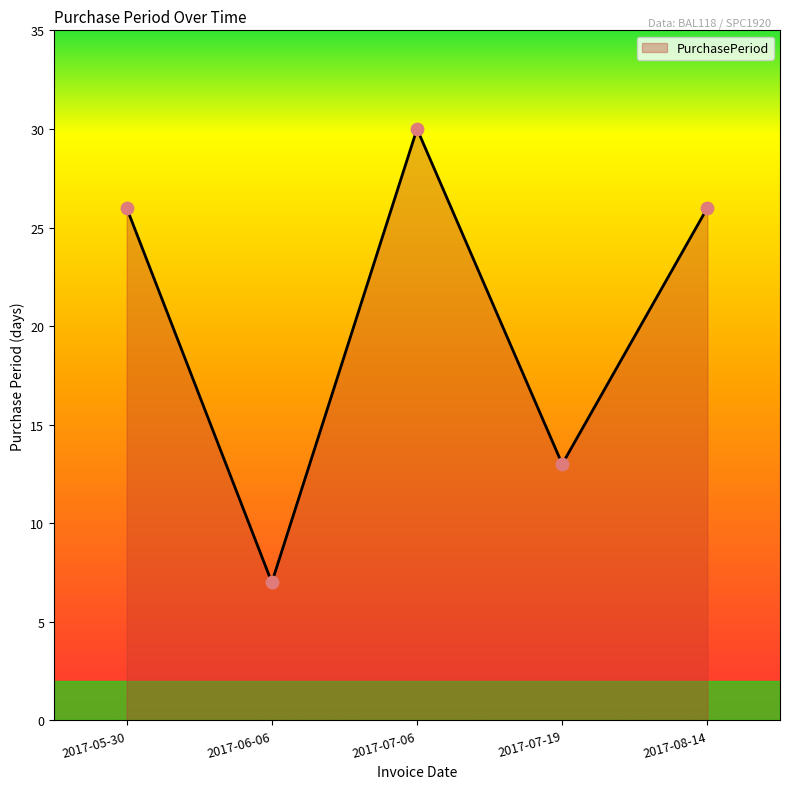

What is the ratio of the value at 2017-07-19 to the value at 2017-05-30?

0.5